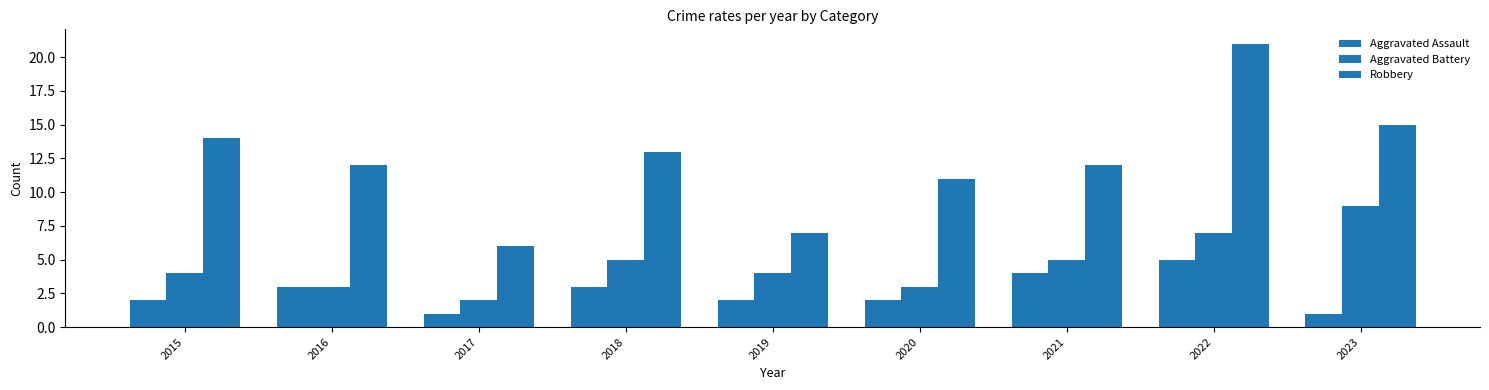

How many distinct data groups are displayed?

3